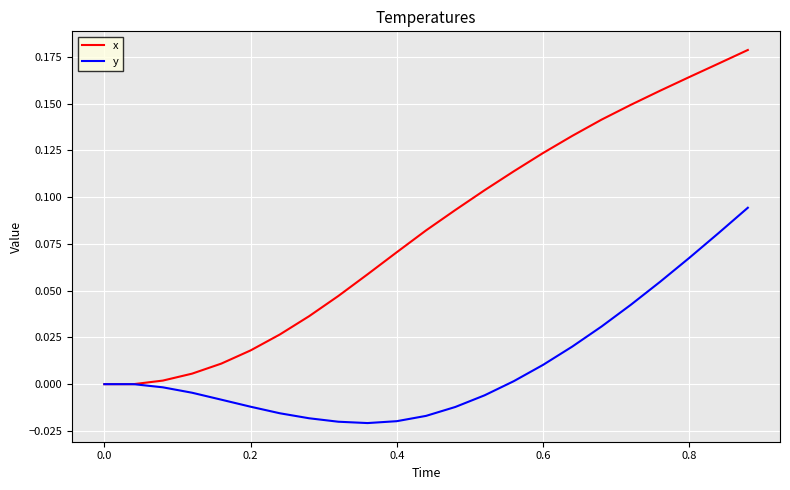

List the series in order of their overall mean, lowest first.

y, x